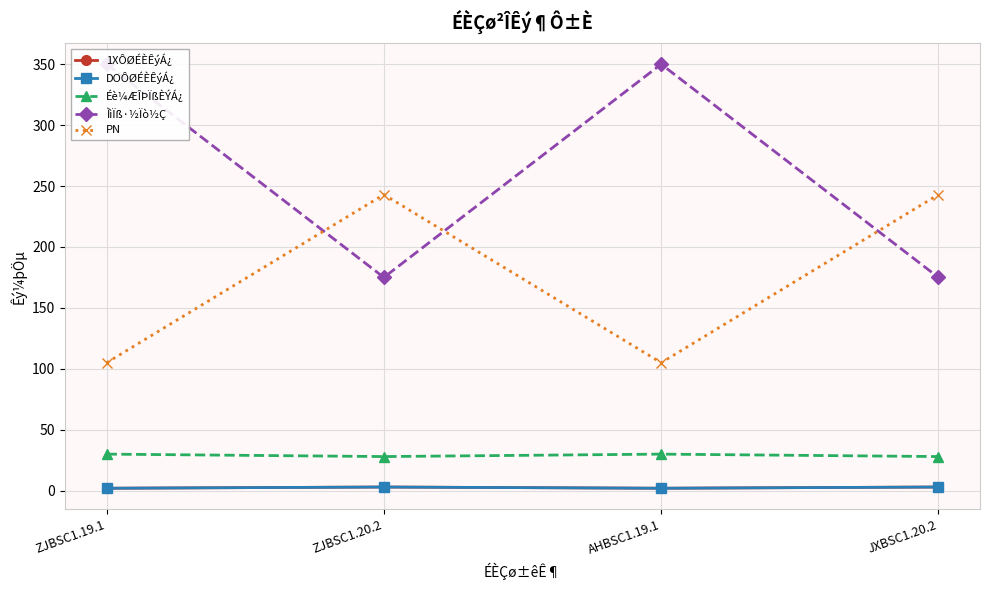

True or false: PN has a value of 243 at ZJBSC1.20.2.

True